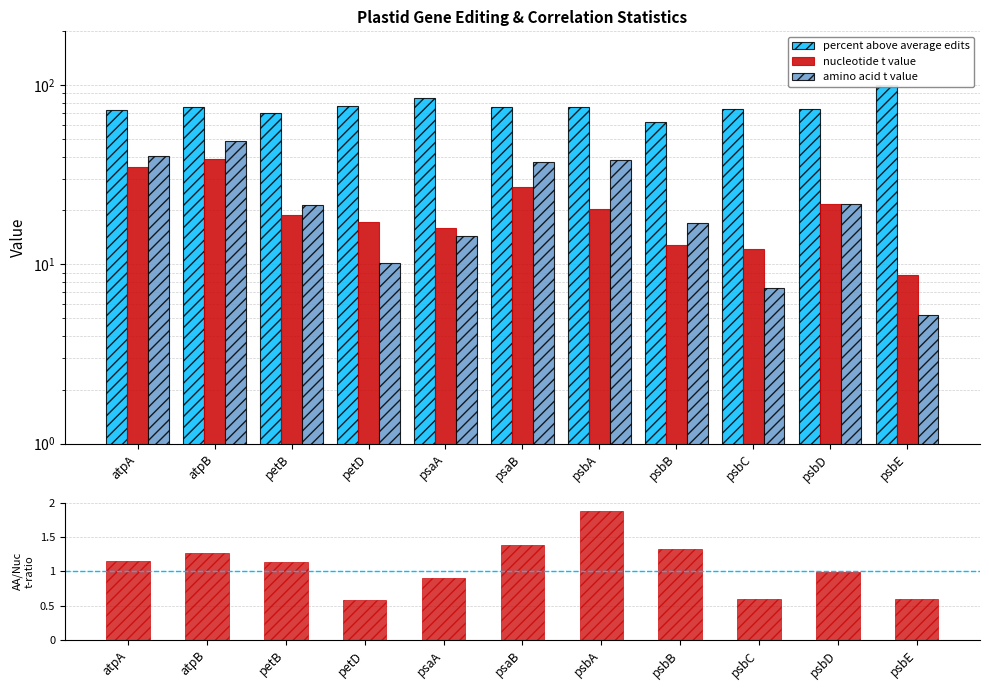

At which category is the sum across all series the highest?

atpB